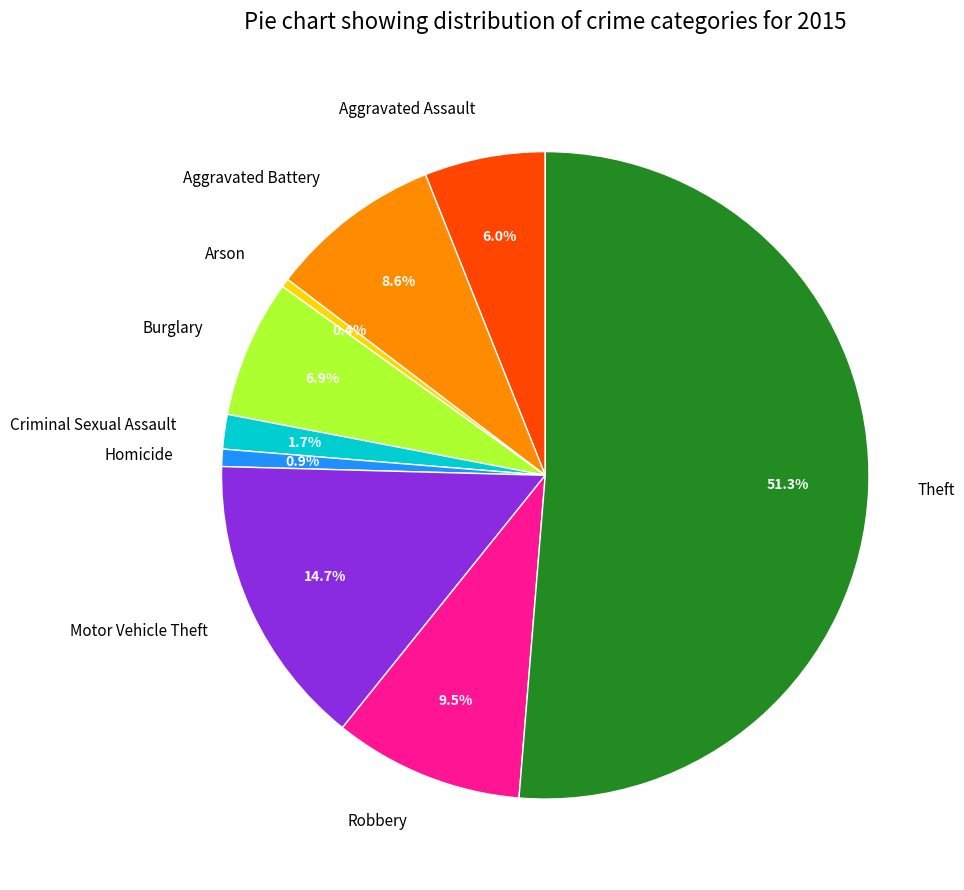

How much of the chart is everything except Aggravated Battery?

91.4%